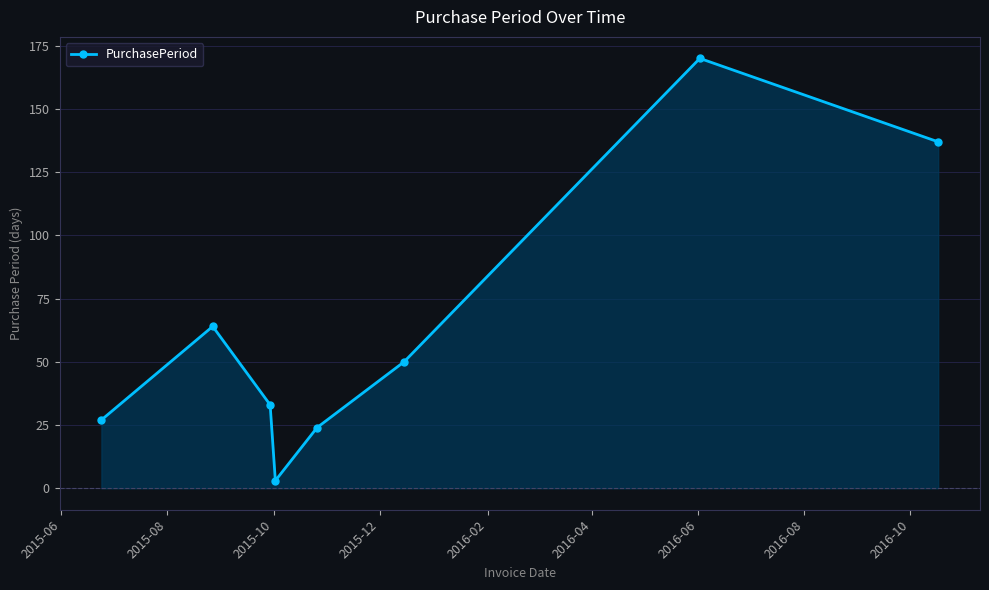

How many interior local valleys (lower than both neighbors) does the data have?

1